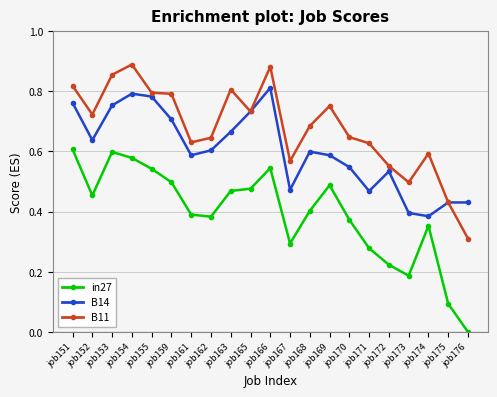

Is it true that B14 equals 0.5 at job170?

True